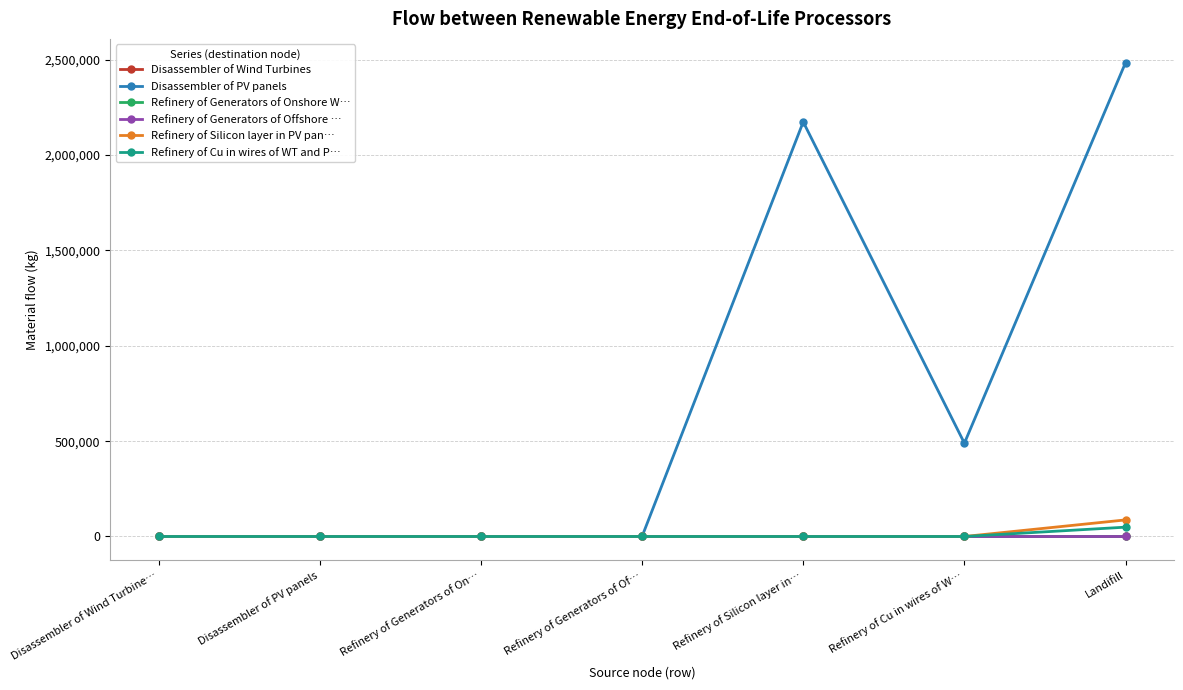

Which series has the largest total across all categories?

Disassembler of PV panels